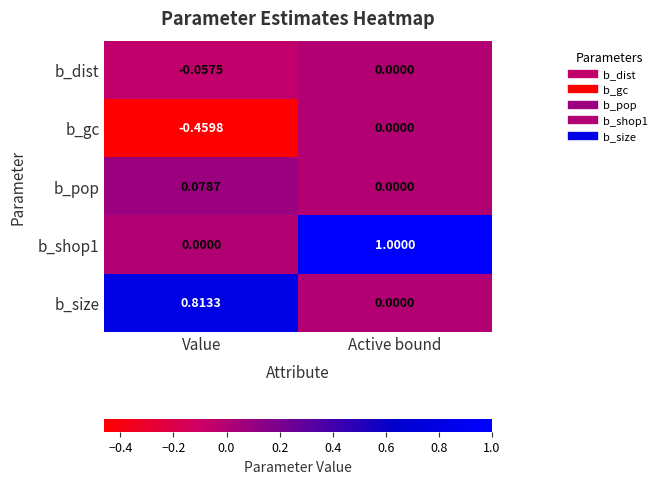

List the labels in order of b_size value, largest first.

Value, Active bound